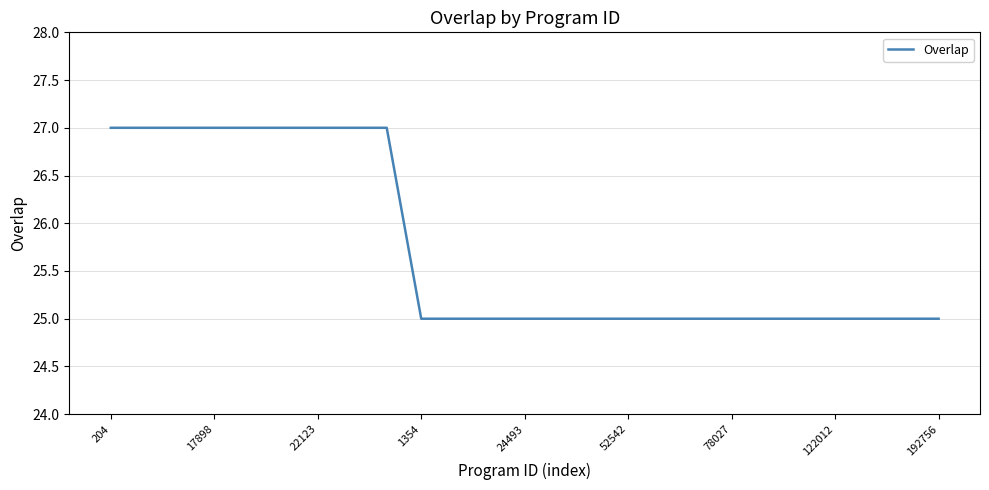

What is the maximum value shown in the chart?

27